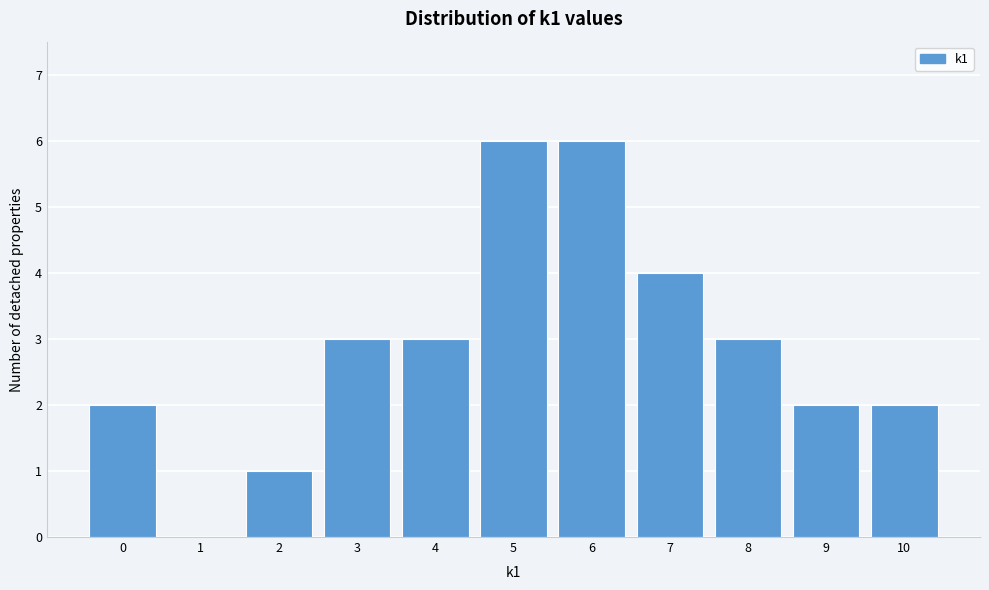

How tall is the bar that spans -0.5 to 0.5 on the x-axis? The values are not printed on the chart, so give them approximately, as read against the axis.

2